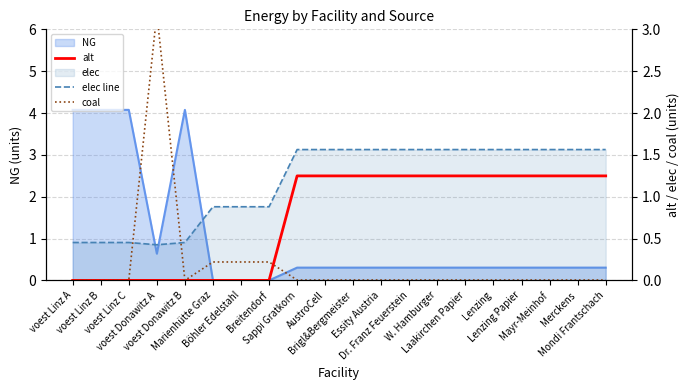

What is the difference between the highest and lowest values at Laakirchen Papier?

1.6